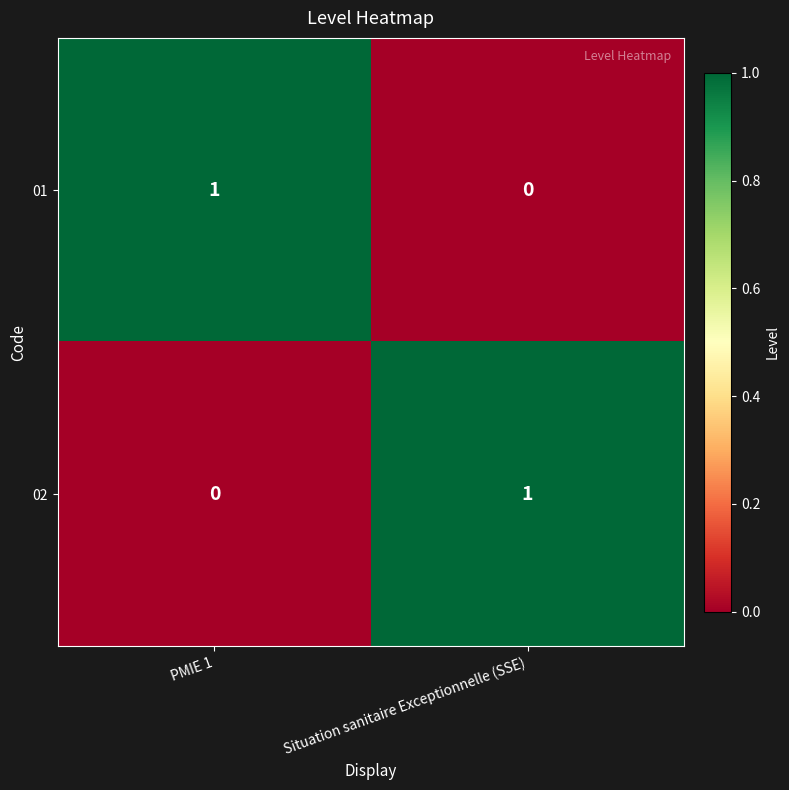

Count the number of data series in this chart.

2